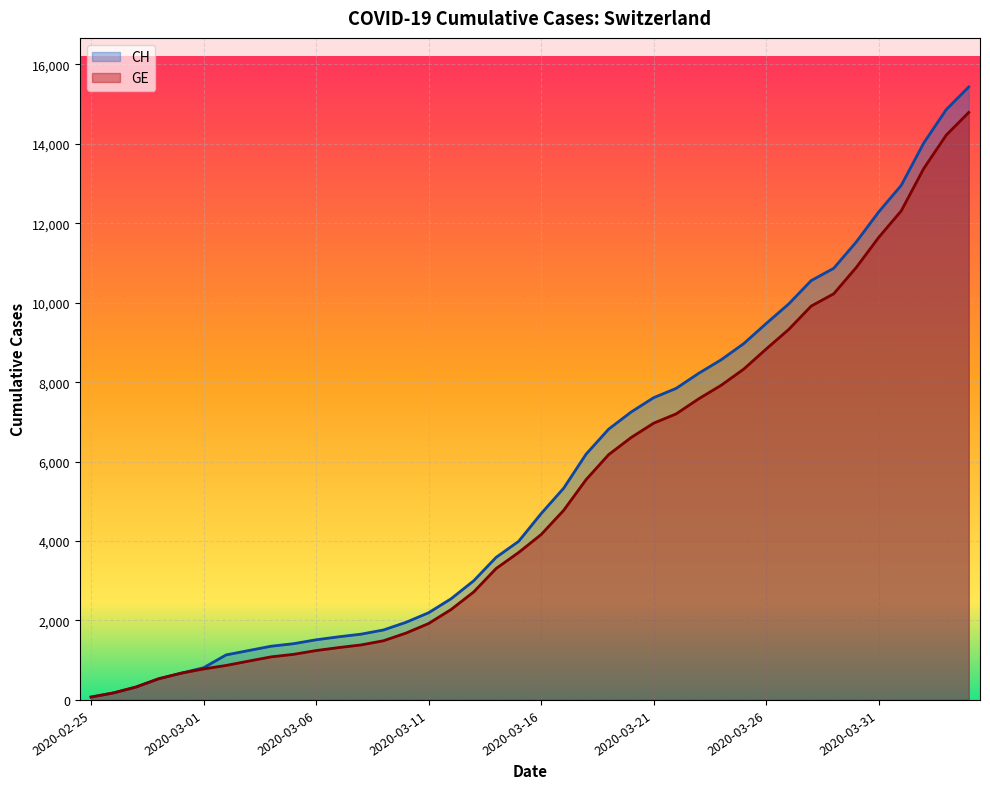

At which label is CH closest to 7752?

2020-03-22